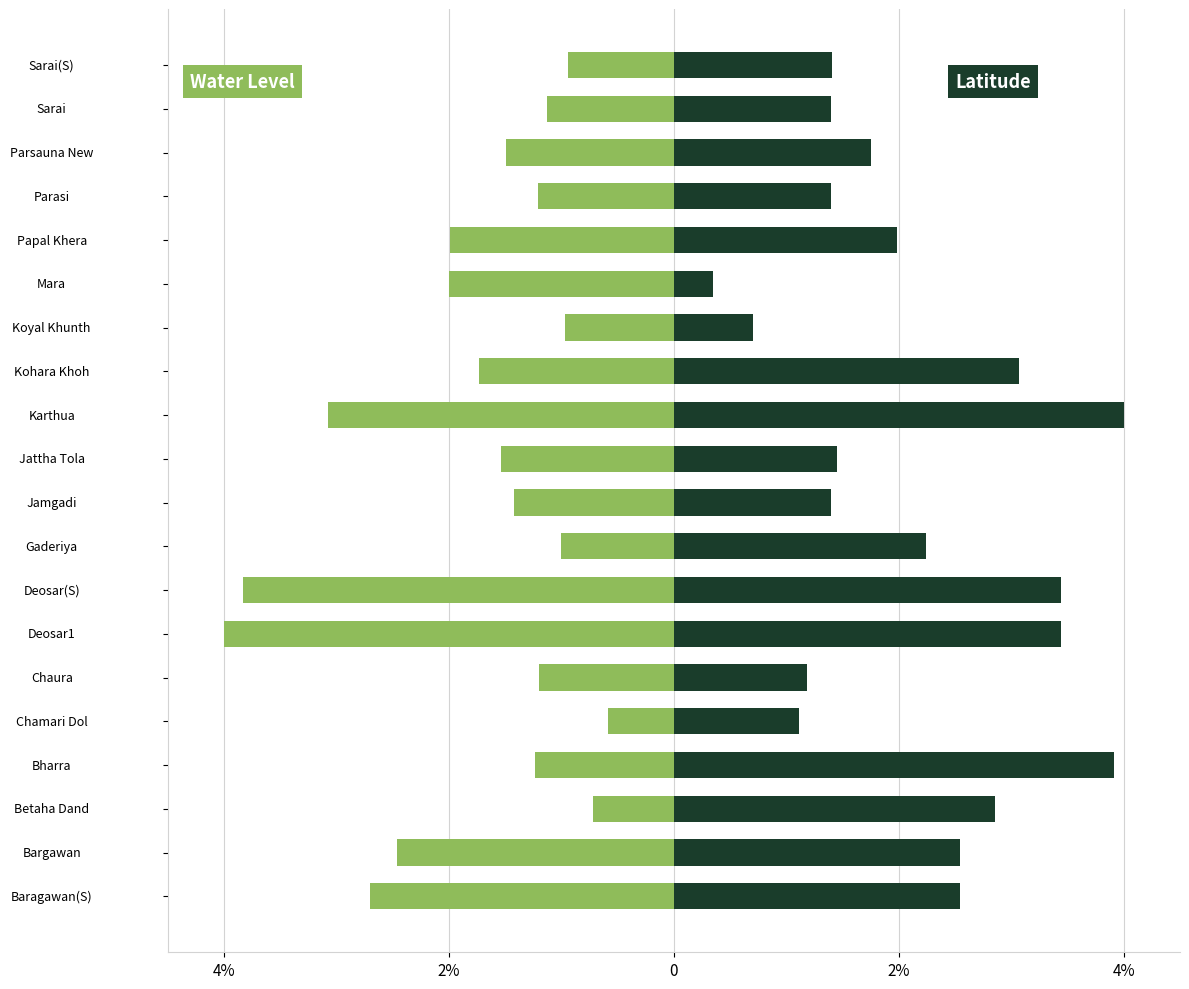

Reading left to right, extract all data points from this chart.

water_level (in m): -2.7	-2.5	-0.7	-1.2	-0.6	-1.2	-4.0	-3.8	-1.0	-1.4	-1.5	-3.1	-1.7	-1.0	-2.0	-2.0	-1.2	-1.5	-1.1	-0.9
lat: 2.5	2.5	2.9	3.9	1.1	1.2	3.4	3.4	2.2	1.4	1.4	4.0	3.1	0.7	0.3	2.0	1.4	1.8	1.4	1.4